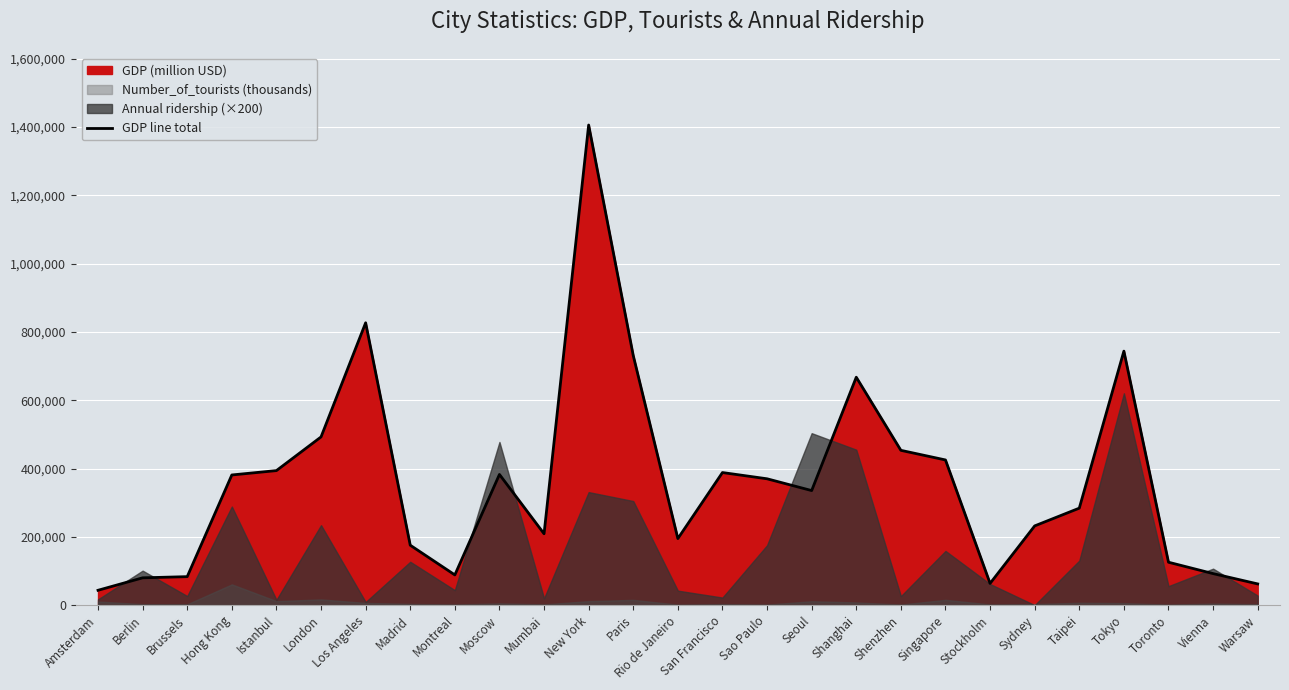

What is the ratio of the value at Seoul to the value at Stockholm?

5.3